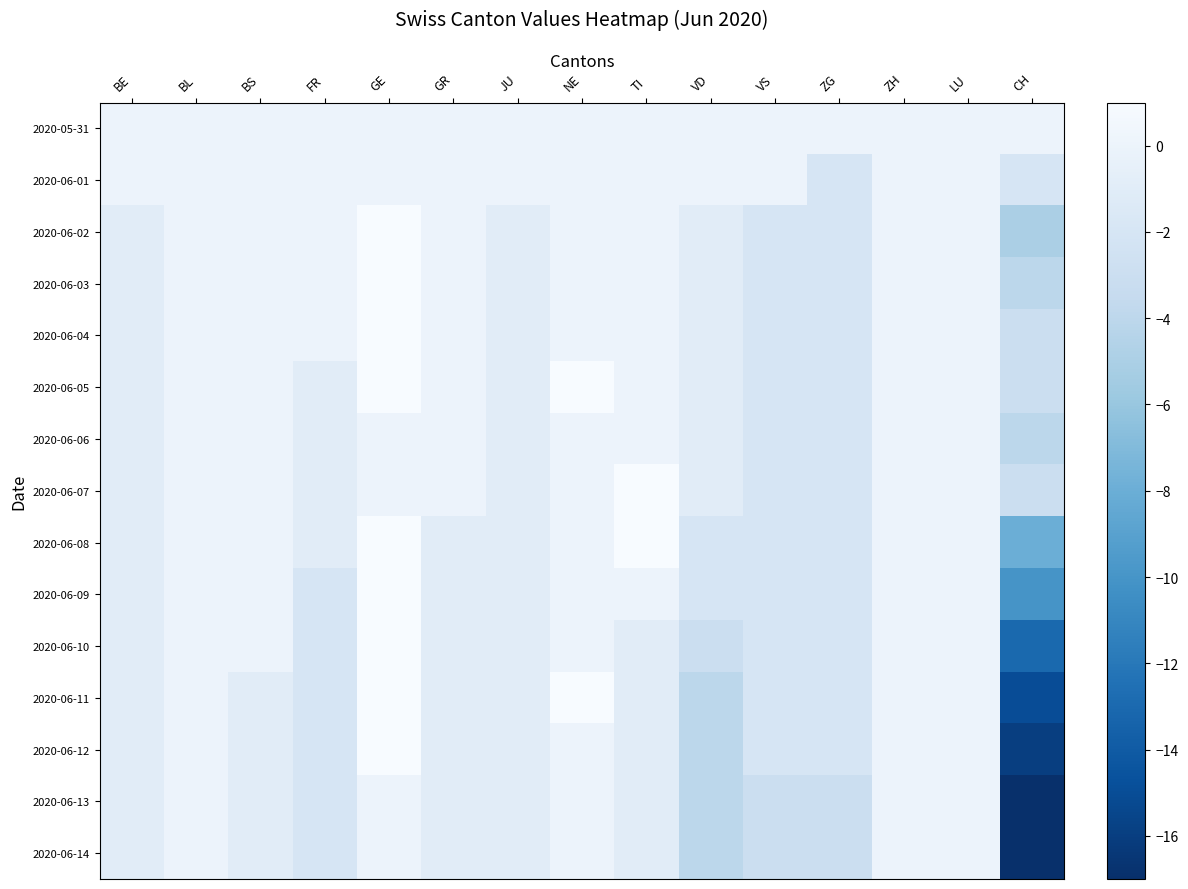

Count the number of categories in the chart.

15